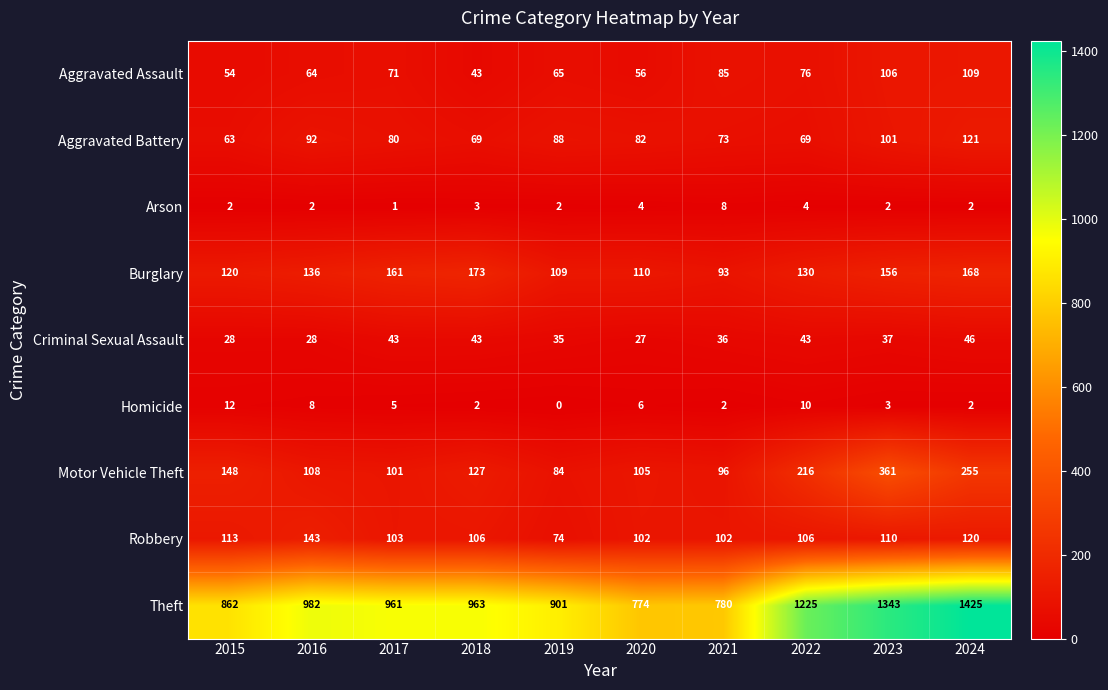

What is the sum of all Homicide values?

50